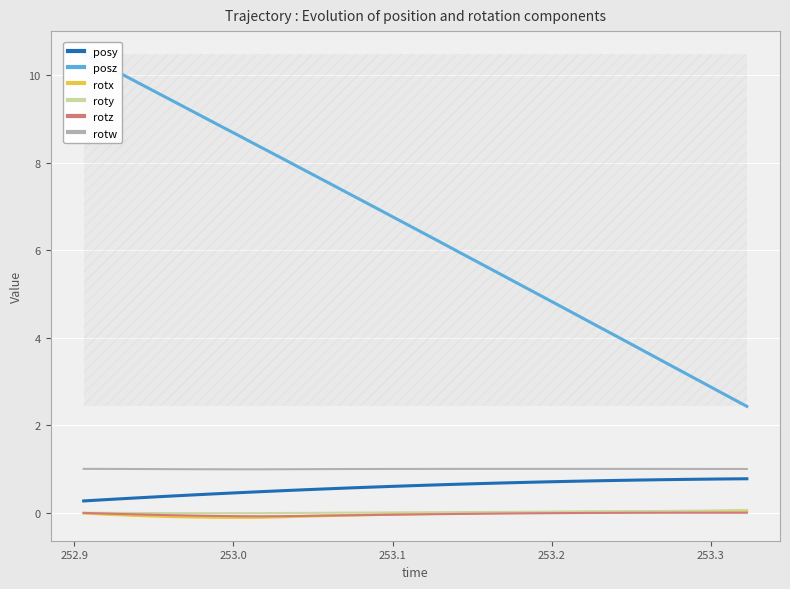

What is the highest value of the roty series?

0.1